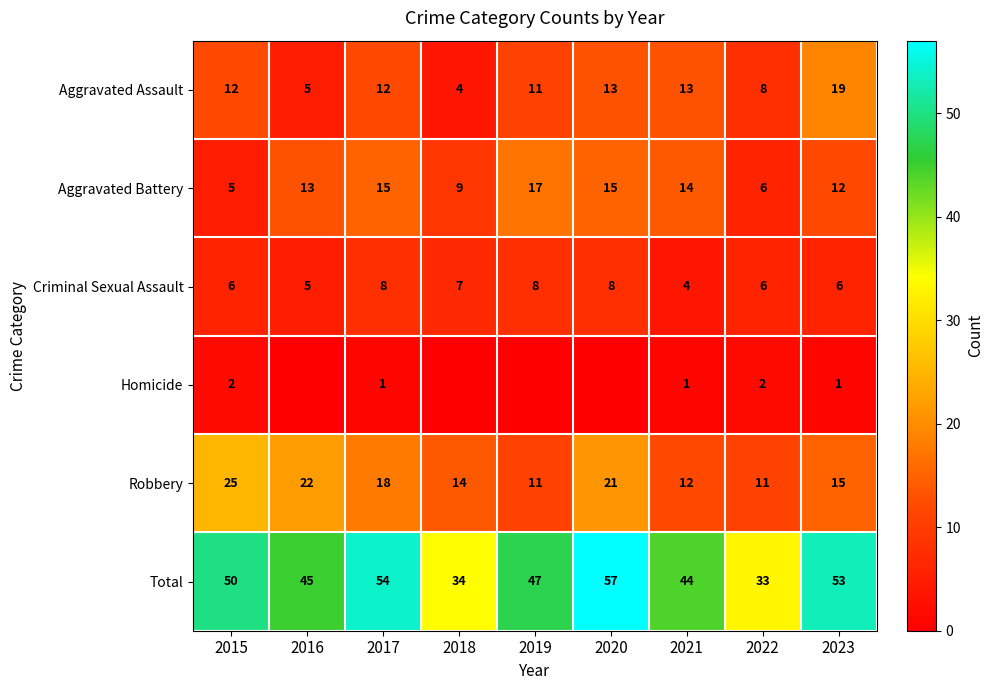

At which label is Robbery closest to 18?

2017